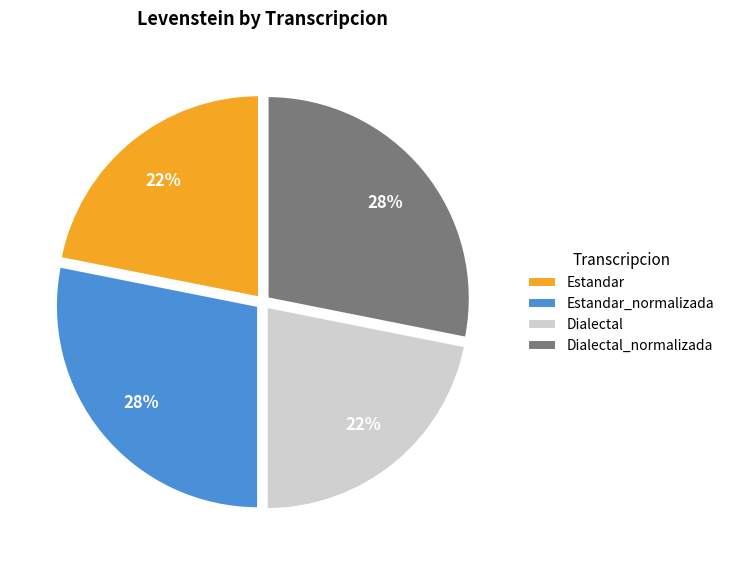

Which has a higher value, Estandar or Estandar_normalizada?

Estandar_normalizada